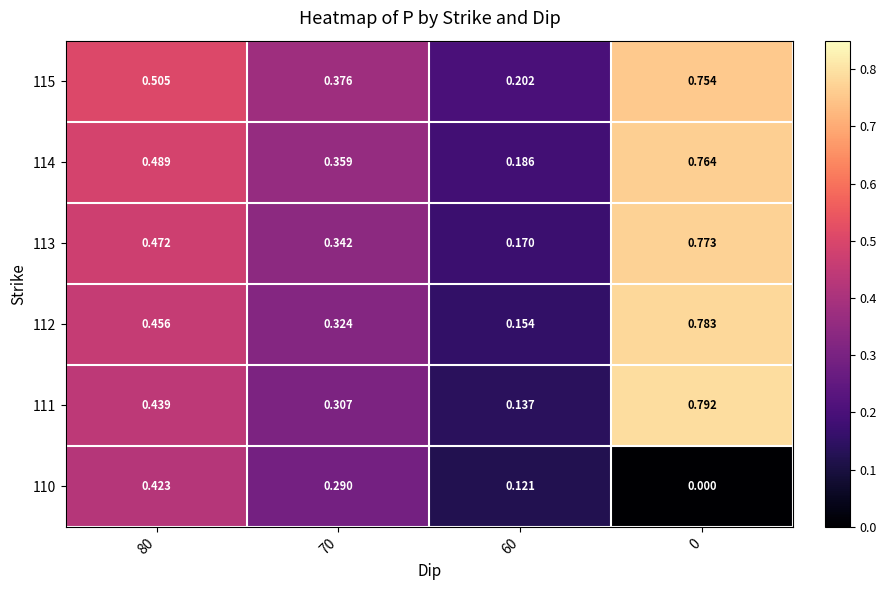

Is the value of 111 at 80 greater than the value of 114 at 70?

Yes